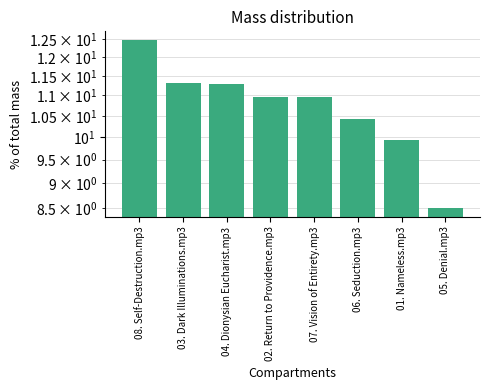

At which category does the chart reach its peak across all series?

08. Self-Destruction.mp3